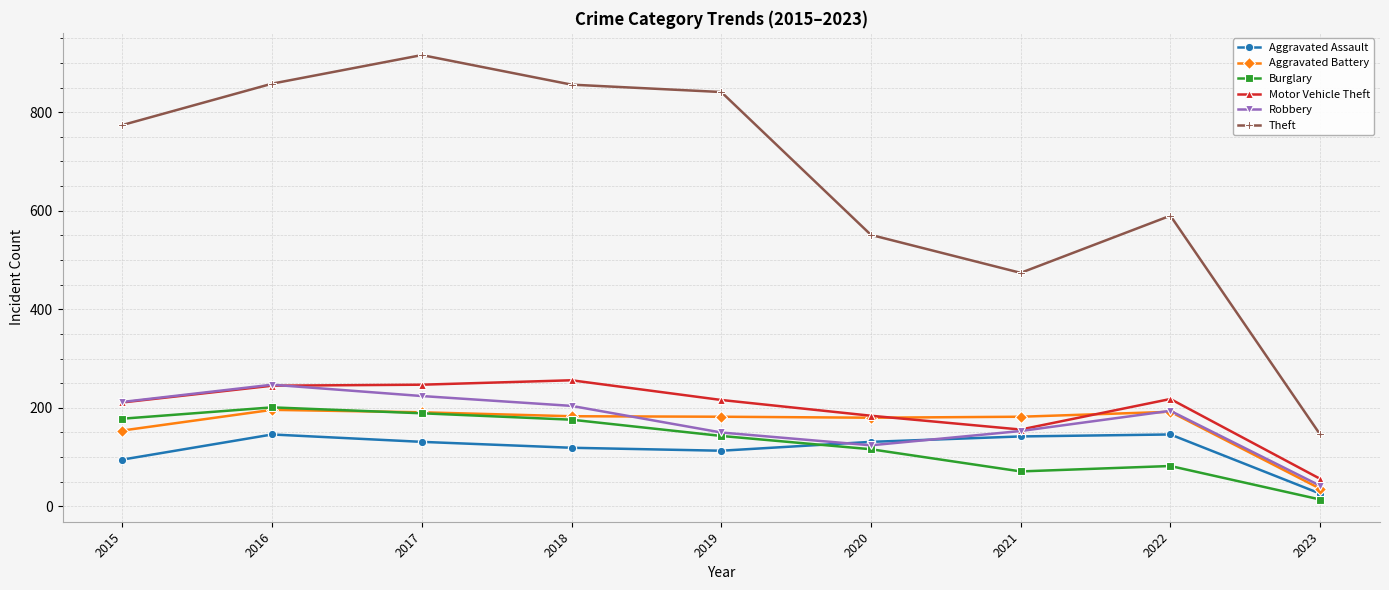

True or false: Motor Vehicle Theft and Aggravated Battery cross at least once.

True